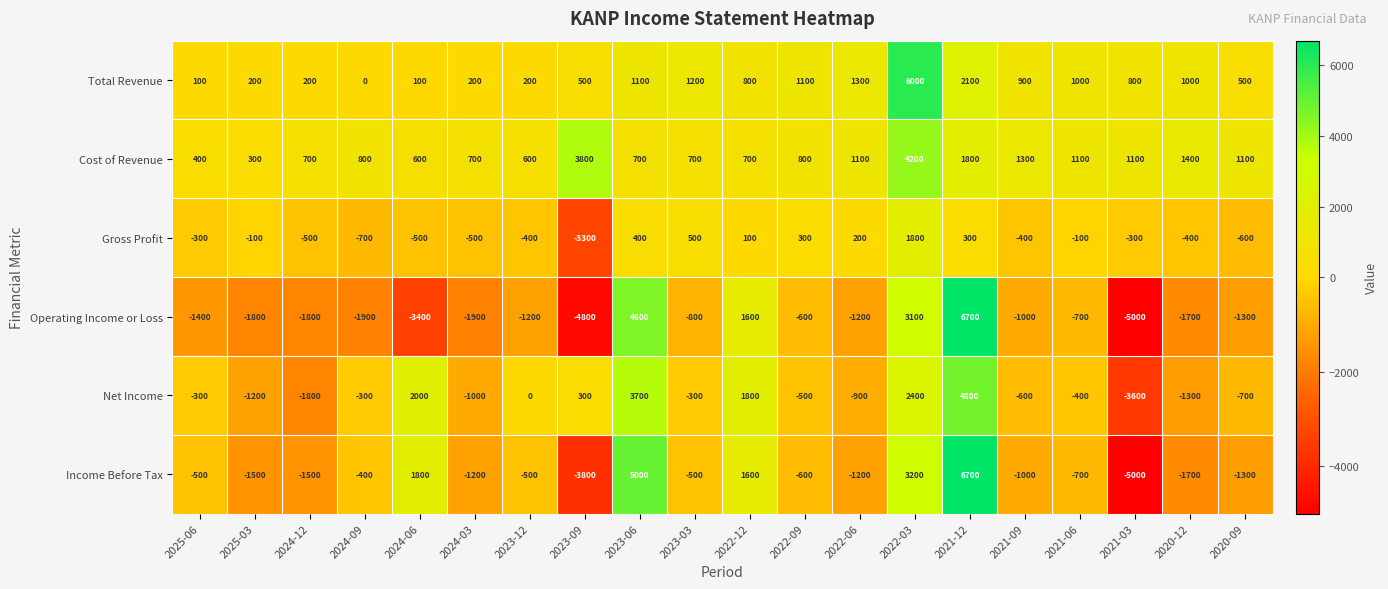

Count the number of categories in the chart.

20